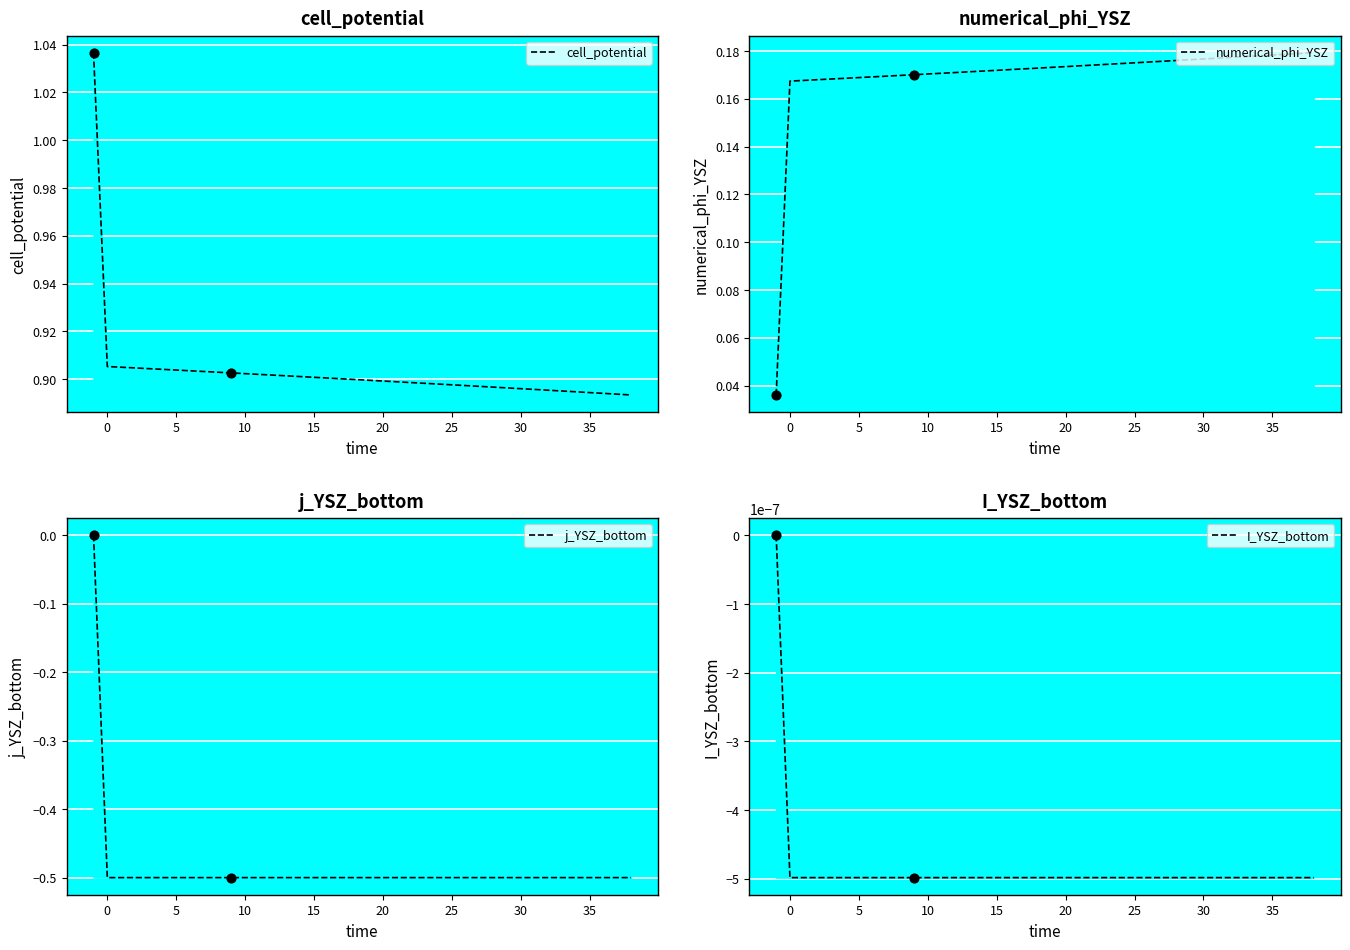

Which series has the largest total across all categories?

cell_potential